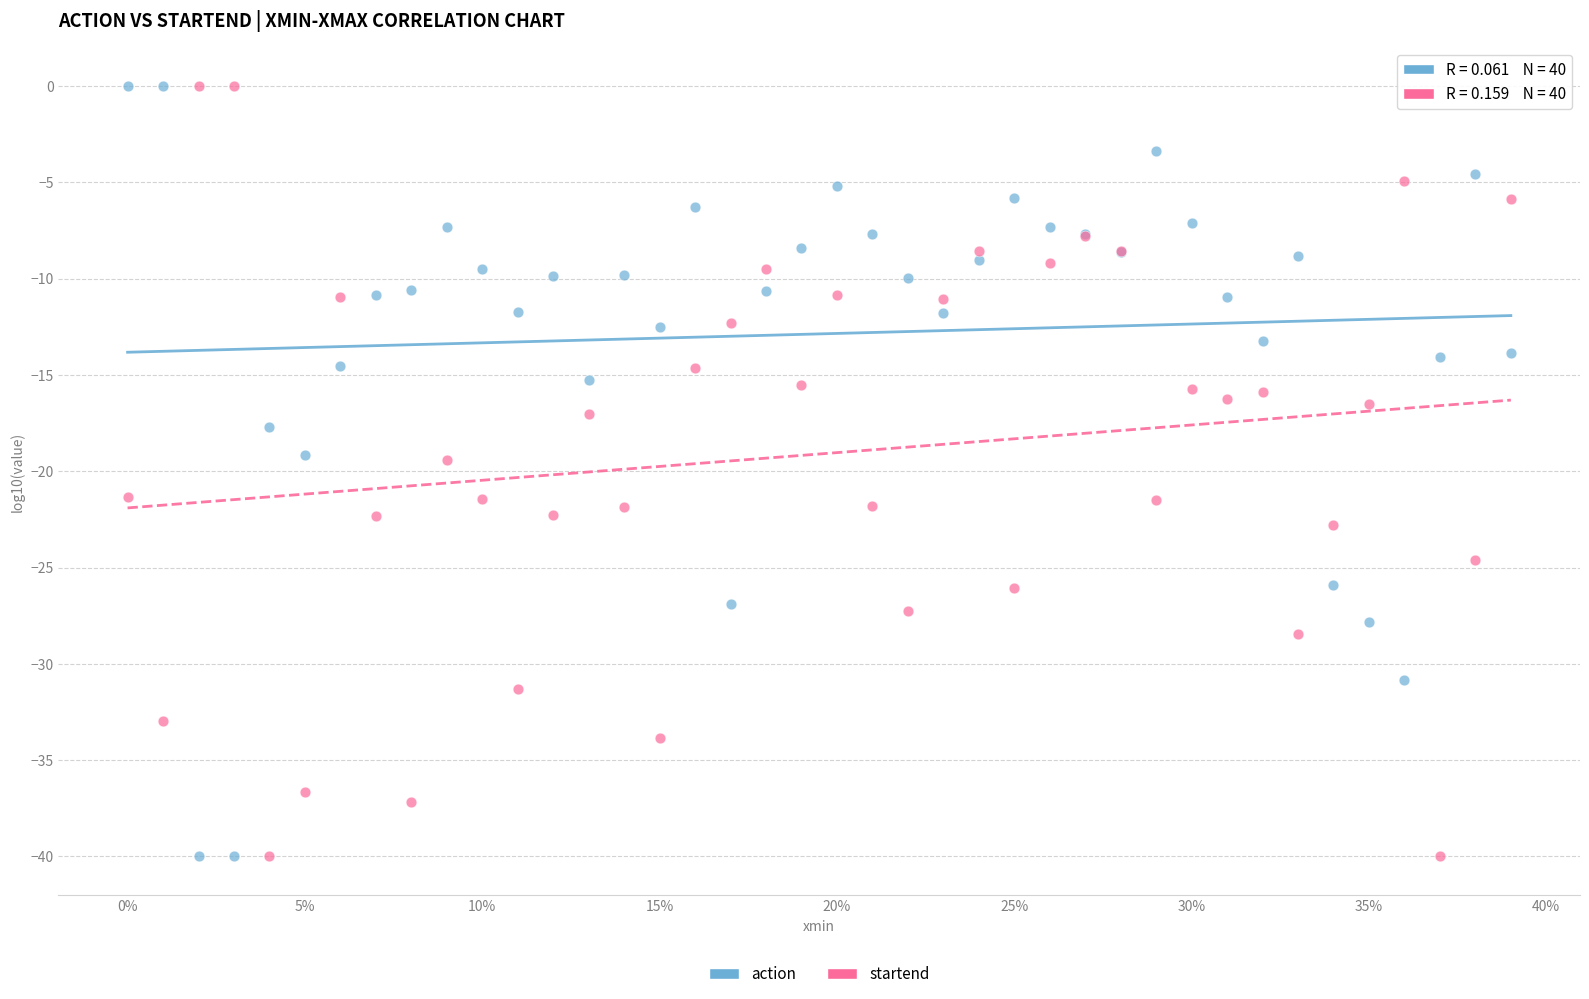

What is the X range (max minus min) for the scatter plot?

0.4